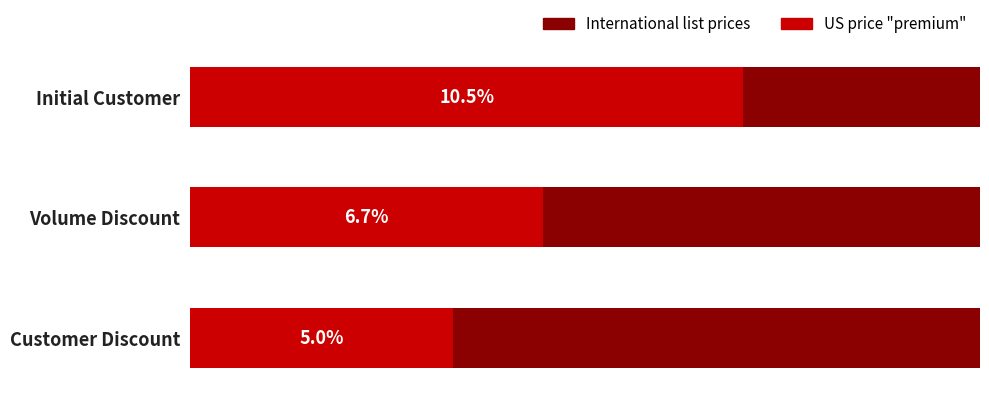

True or false: the data shows 10.5 at Initial Customer.

True